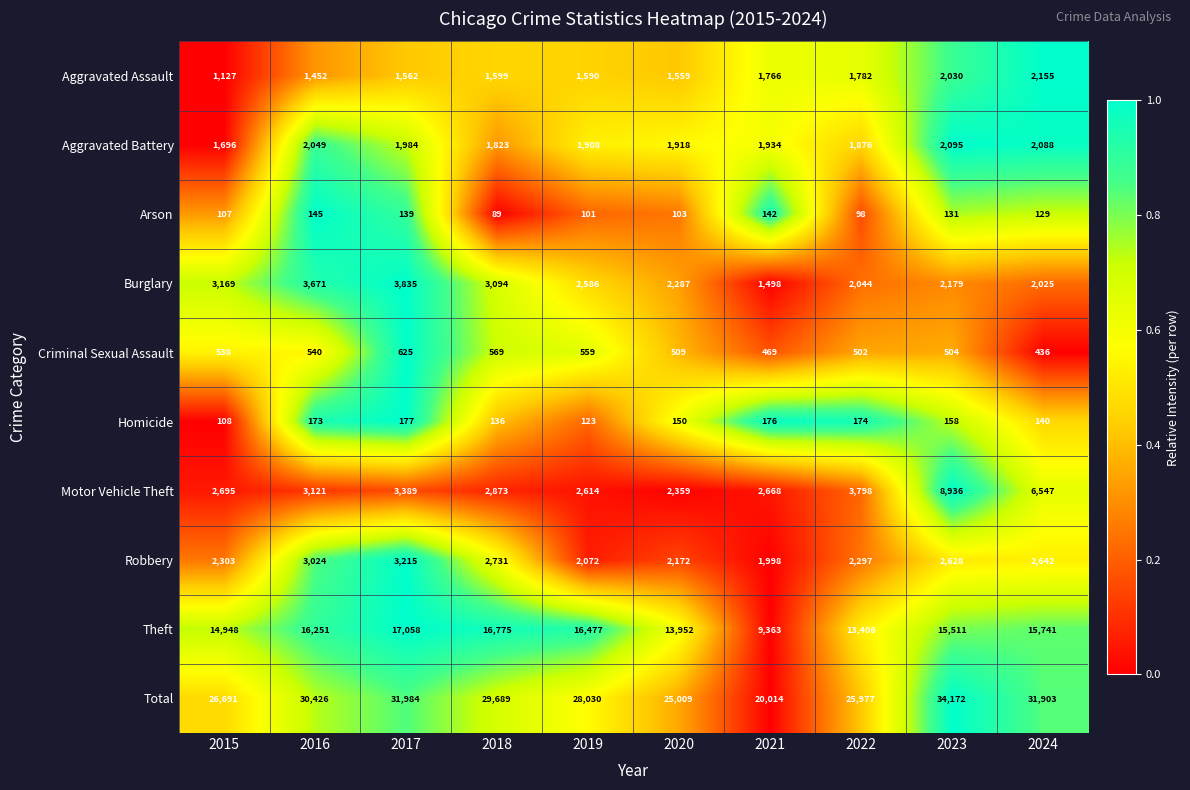

At which category is the sum across all series the highest?

2023